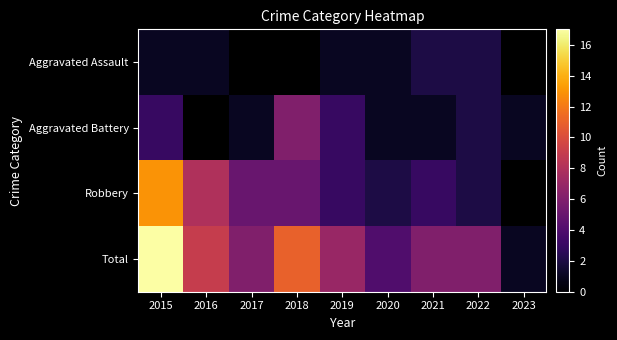

How many positive values does the Aggravated Assault series have?

6